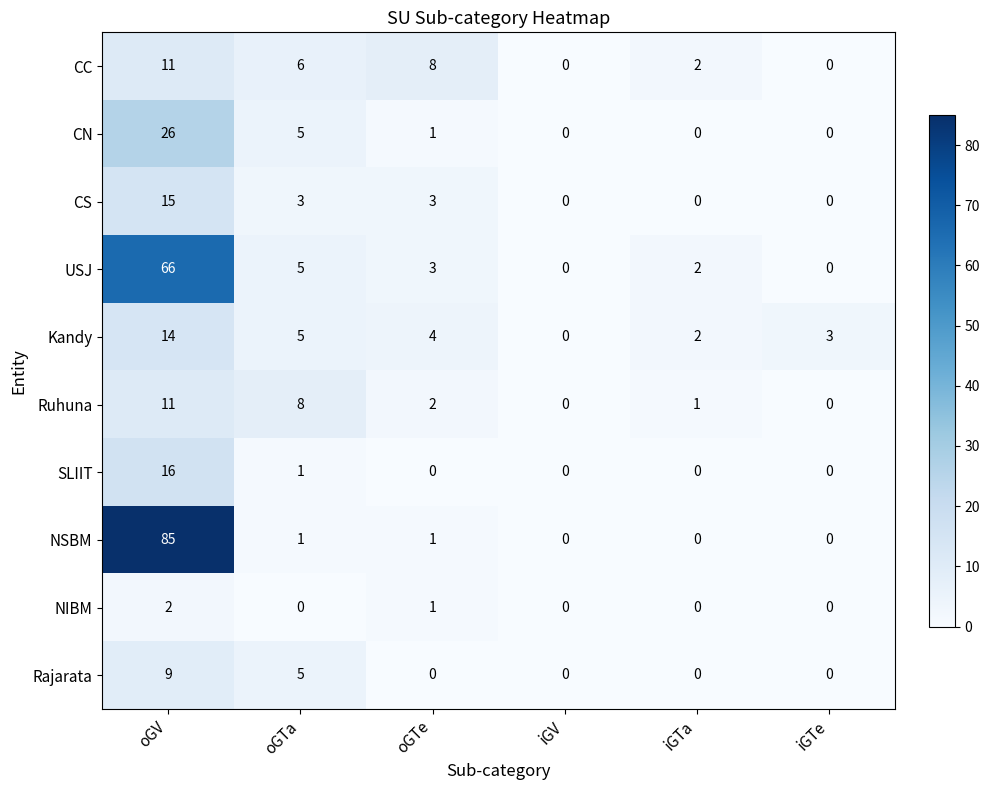

The CN series shows 5 at oGTa. True or false?

True